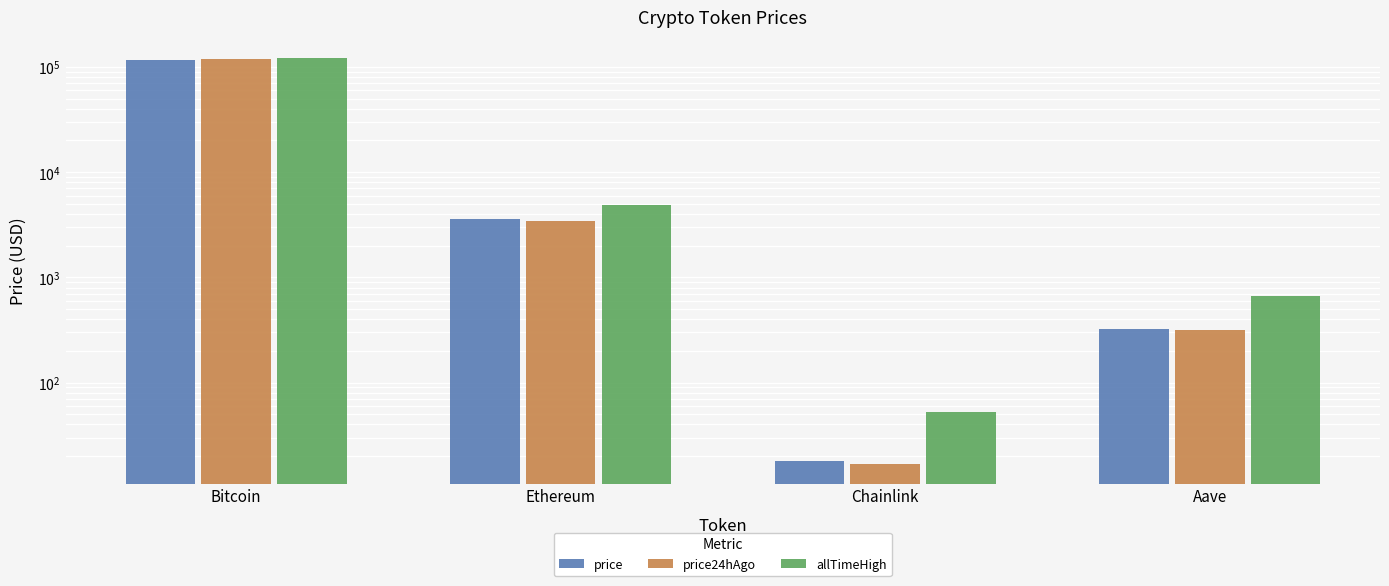

What value does the price24hAgo series have at Ethereum?

3412.7